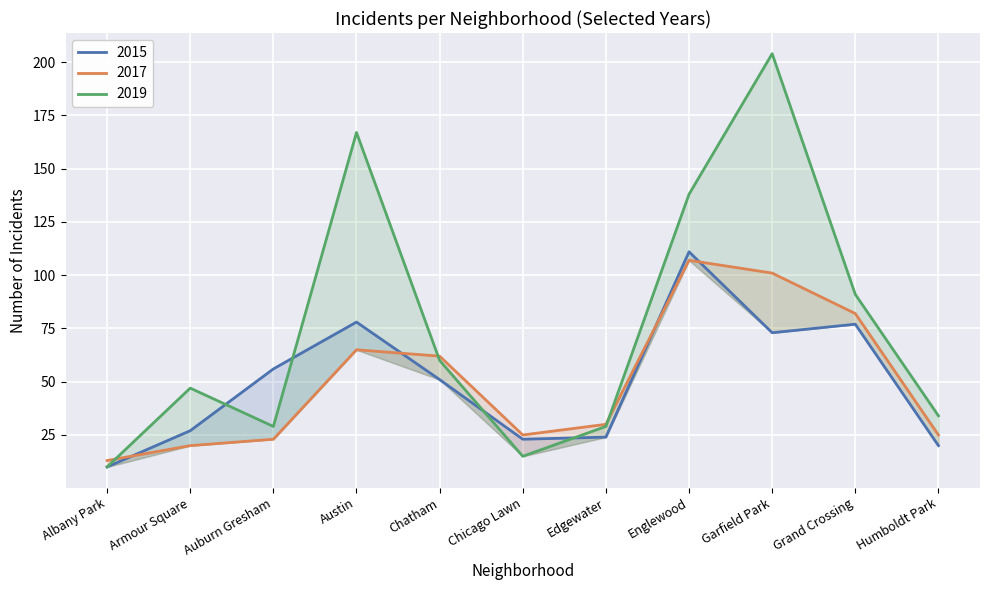

Between Armour Square and Humboldt Park, which is larger?

Armour Square